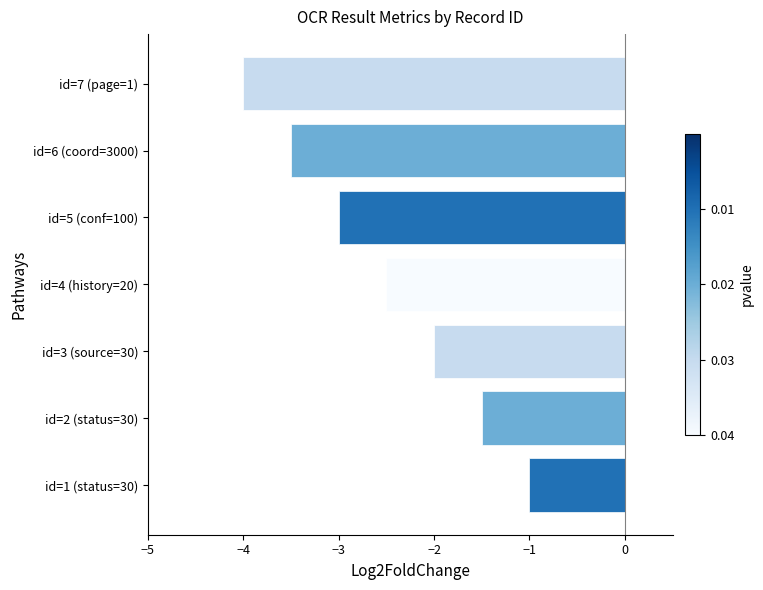

How many bars are there in total?

7